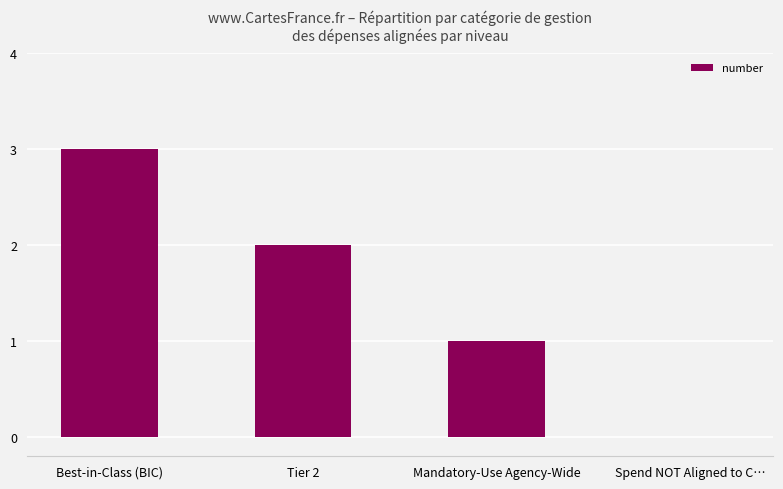

Approximately how many times larger is the value at Tier 2 compared to Mandatory-Use Agency-Wide?

2.0